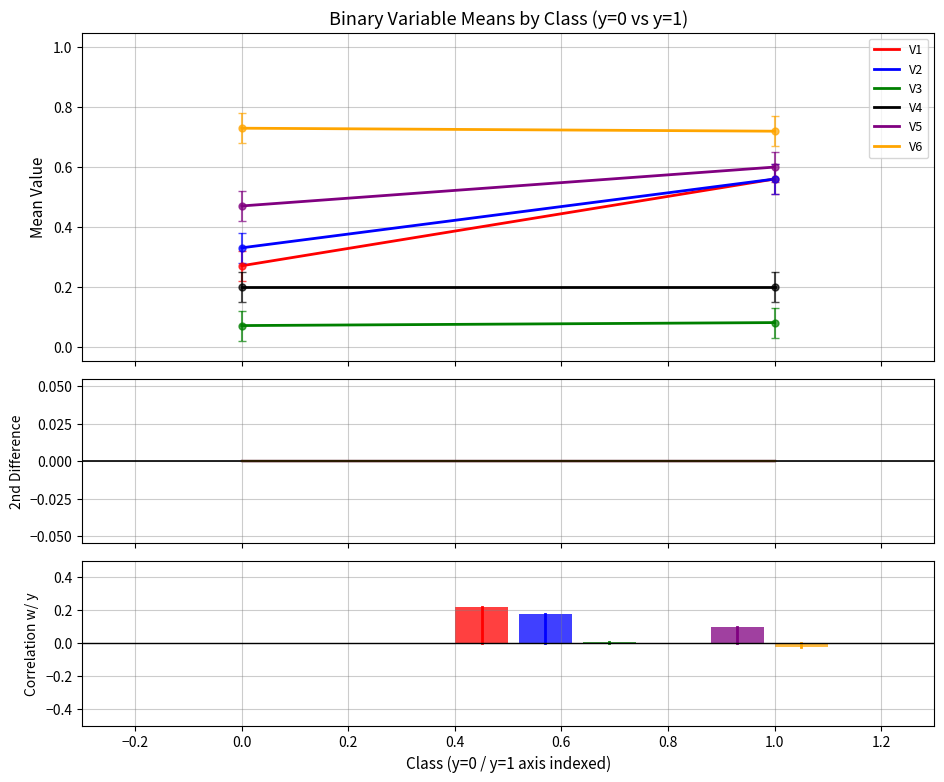

How many groups of bars are there?

2